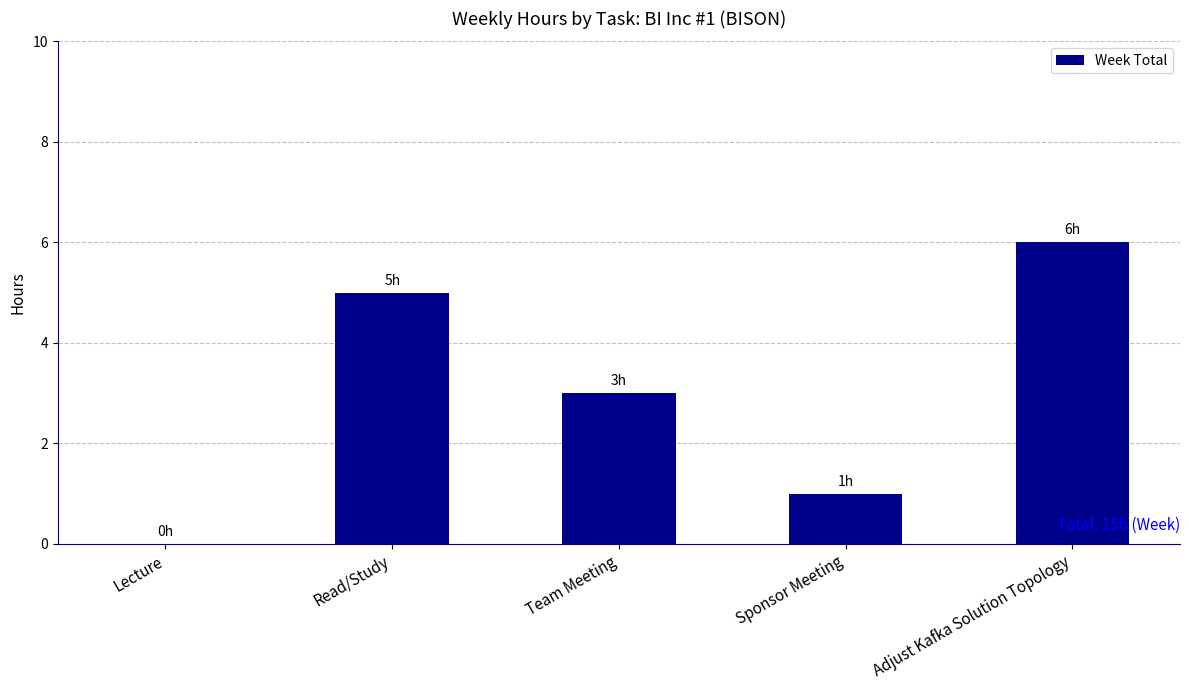

True or false: the data shows 6 at Adjust Kafka Solution Topology.

True